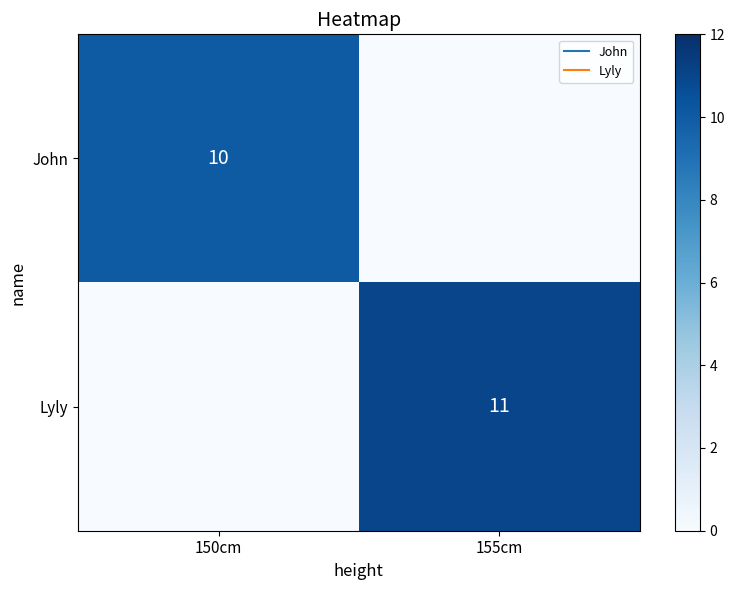

List the labels in order of John value, largest first.

150cm, 155cm